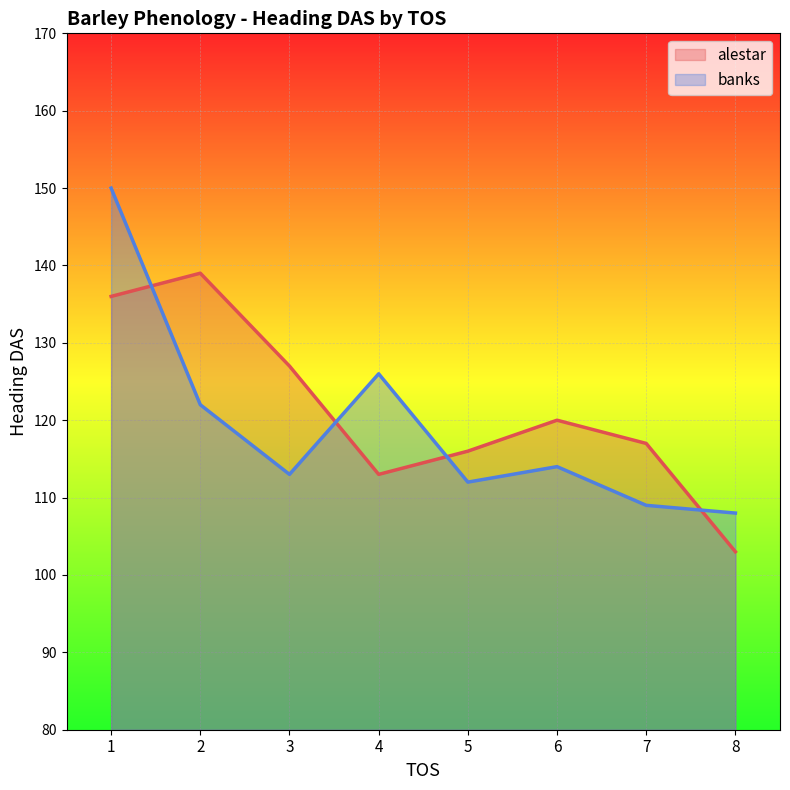

True or false: alestar has a value of 127 at 3.

True